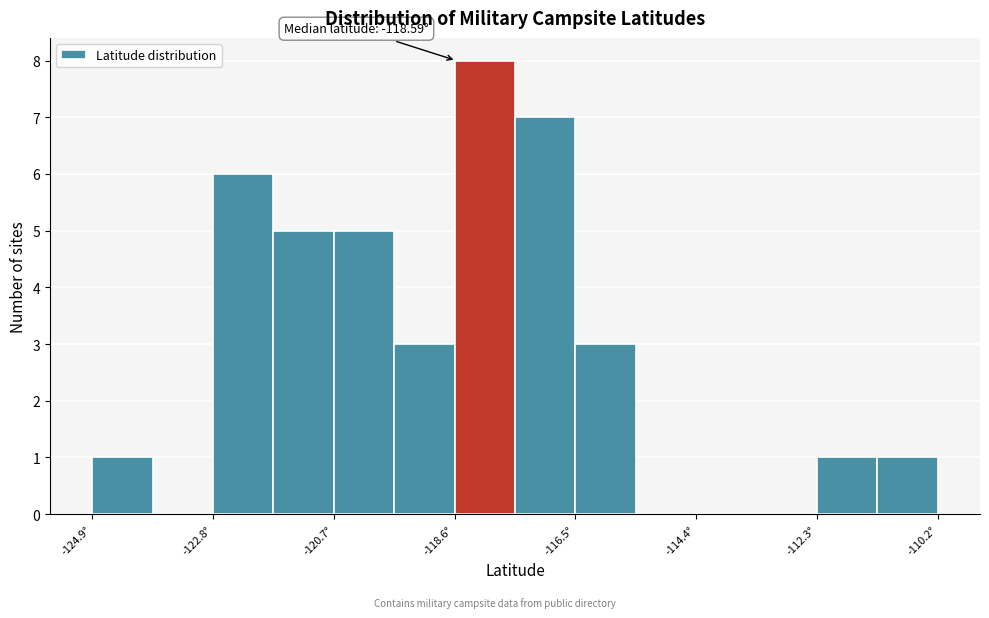

Around what value on the x-axis is the tallest bar? Give the approximate position of its centre, as read against the axis.

-118.0